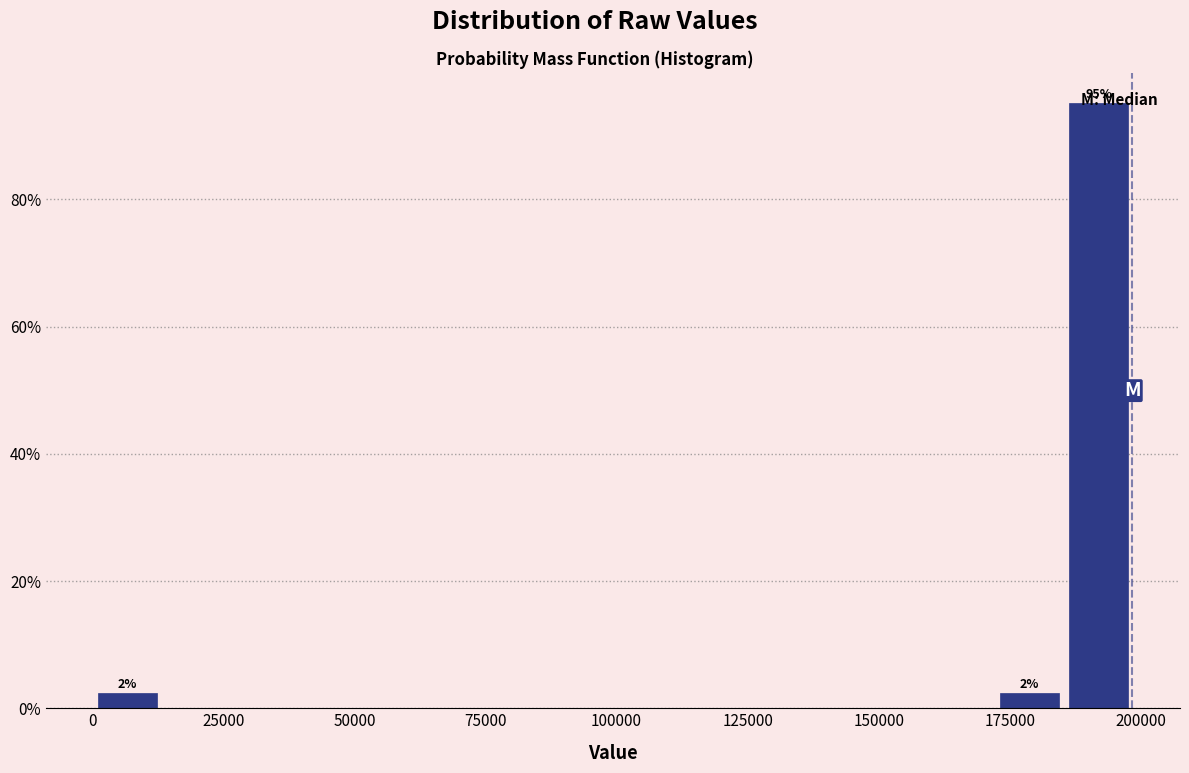

Read against the x-axis, roughly where is the centre of the tallest bar?

190000